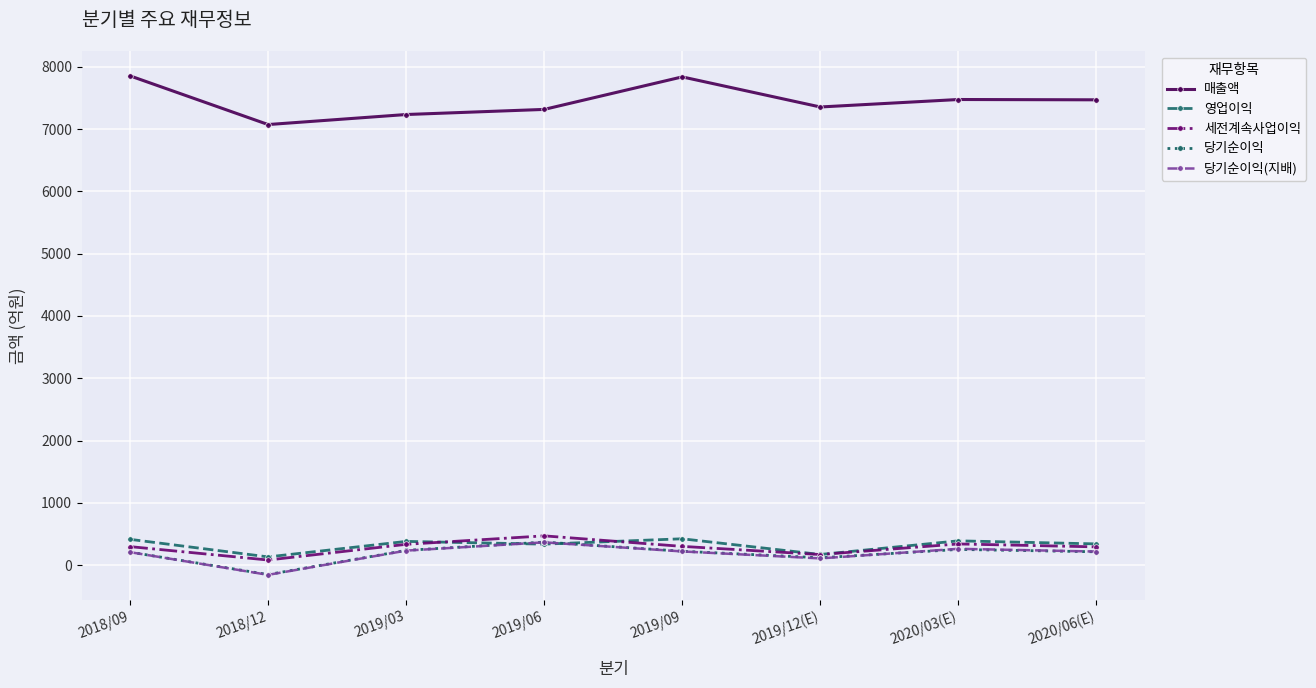

True or false: 매출액 and 당기순이익(지배) intersect in this chart.

False